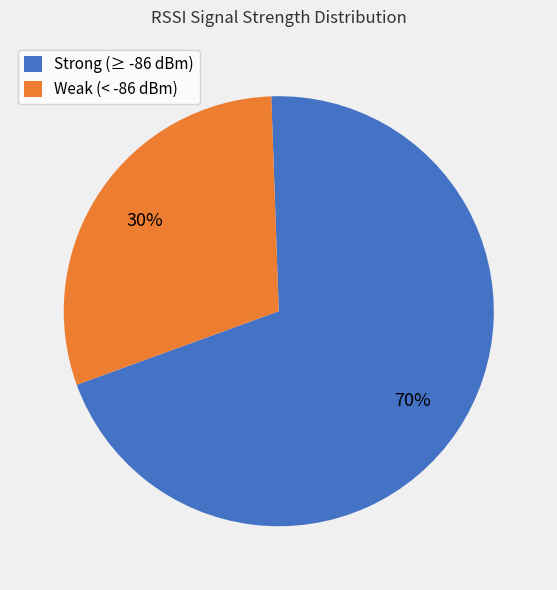

What is the largest slice in the pie chart?

Strong (≥ -86 dBm)